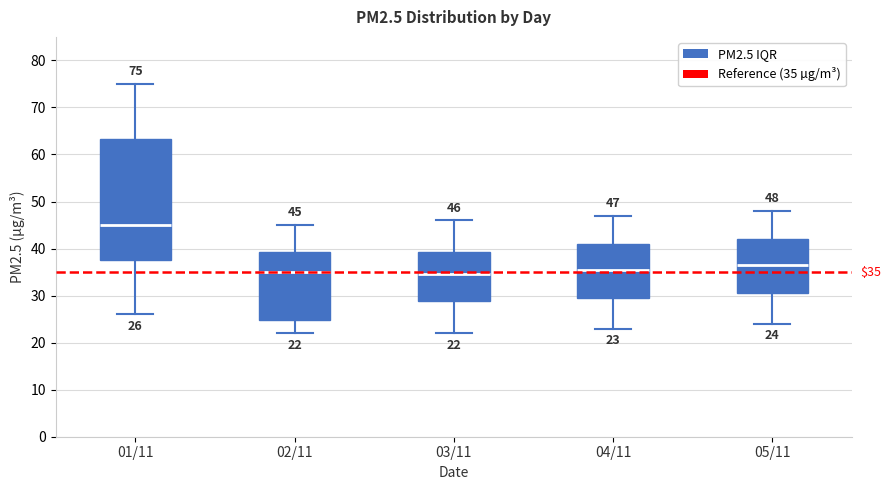

Which box has the highest median line?

01/11